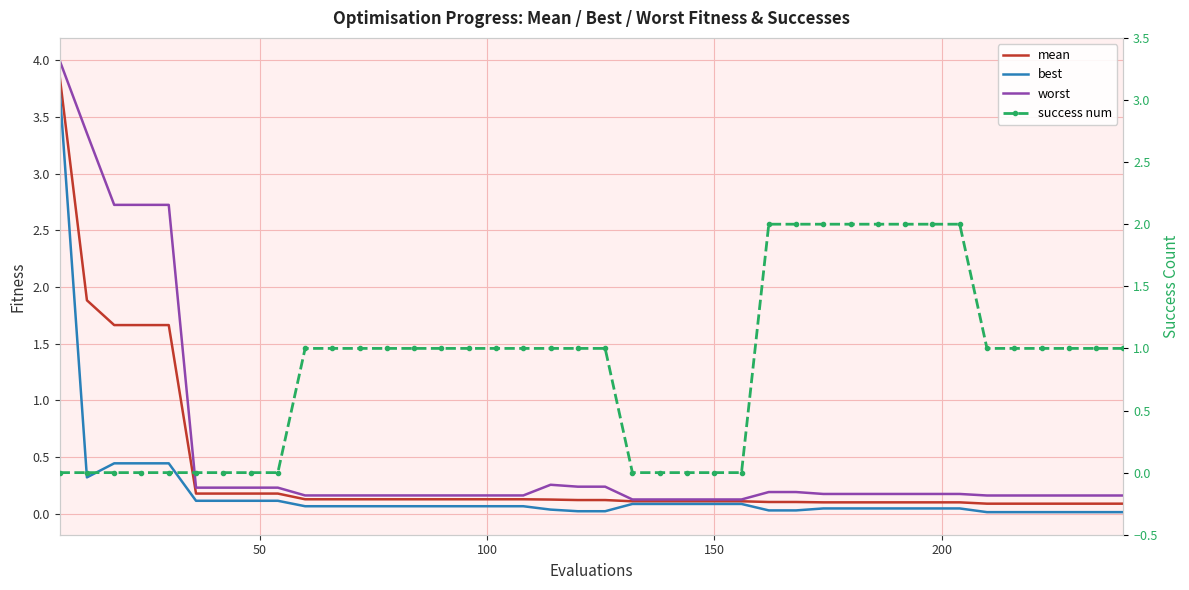

What is the sum of all success num values?

34.0